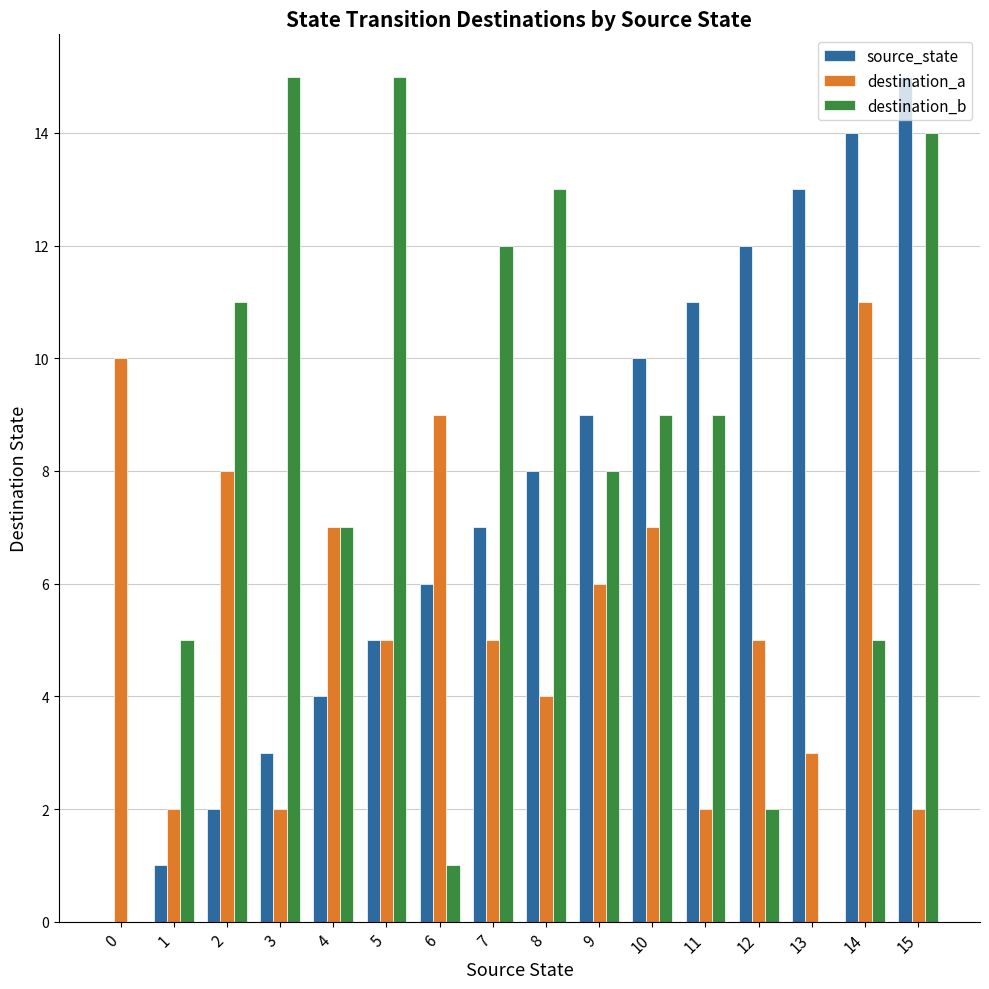

Is the value of destination_b at 14 greater than the value of source_state at 6?

No